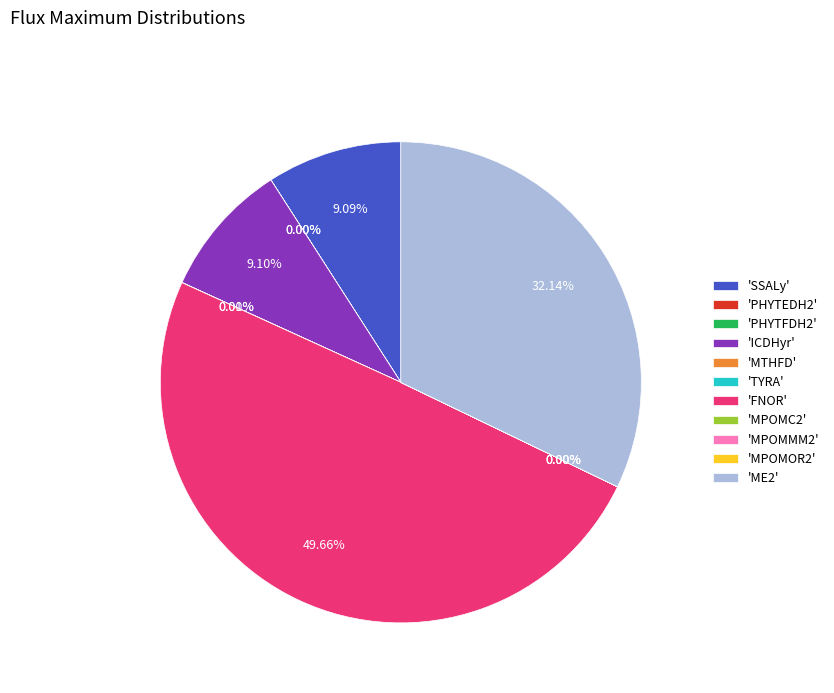

Which category has the biggest portion of the pie?

'FNOR'